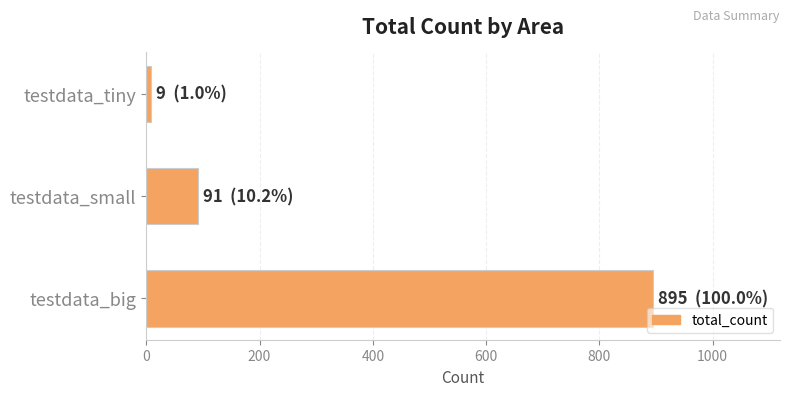

Which has a higher value, testdata_tiny or testdata_small?

testdata_small